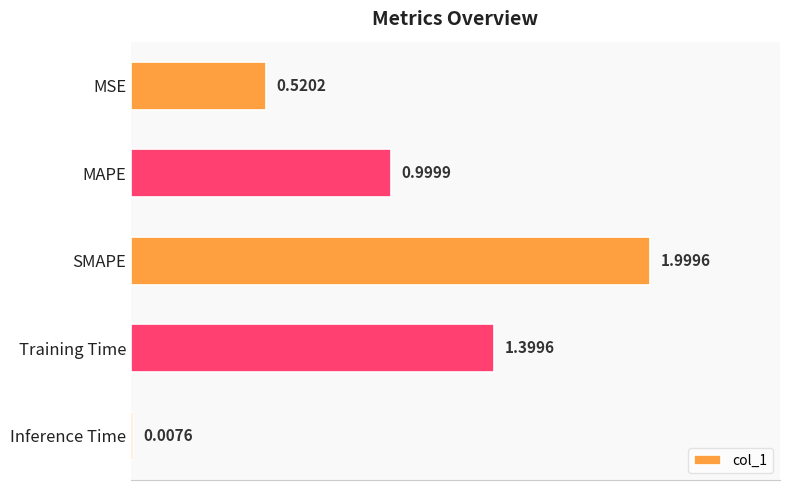

What is the average value?

1.0